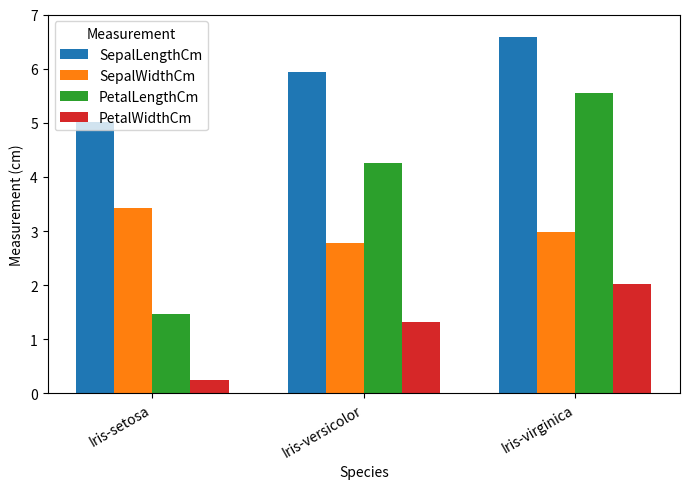

At which label is PetalLengthCm closest to 3?

Iris-versicolor